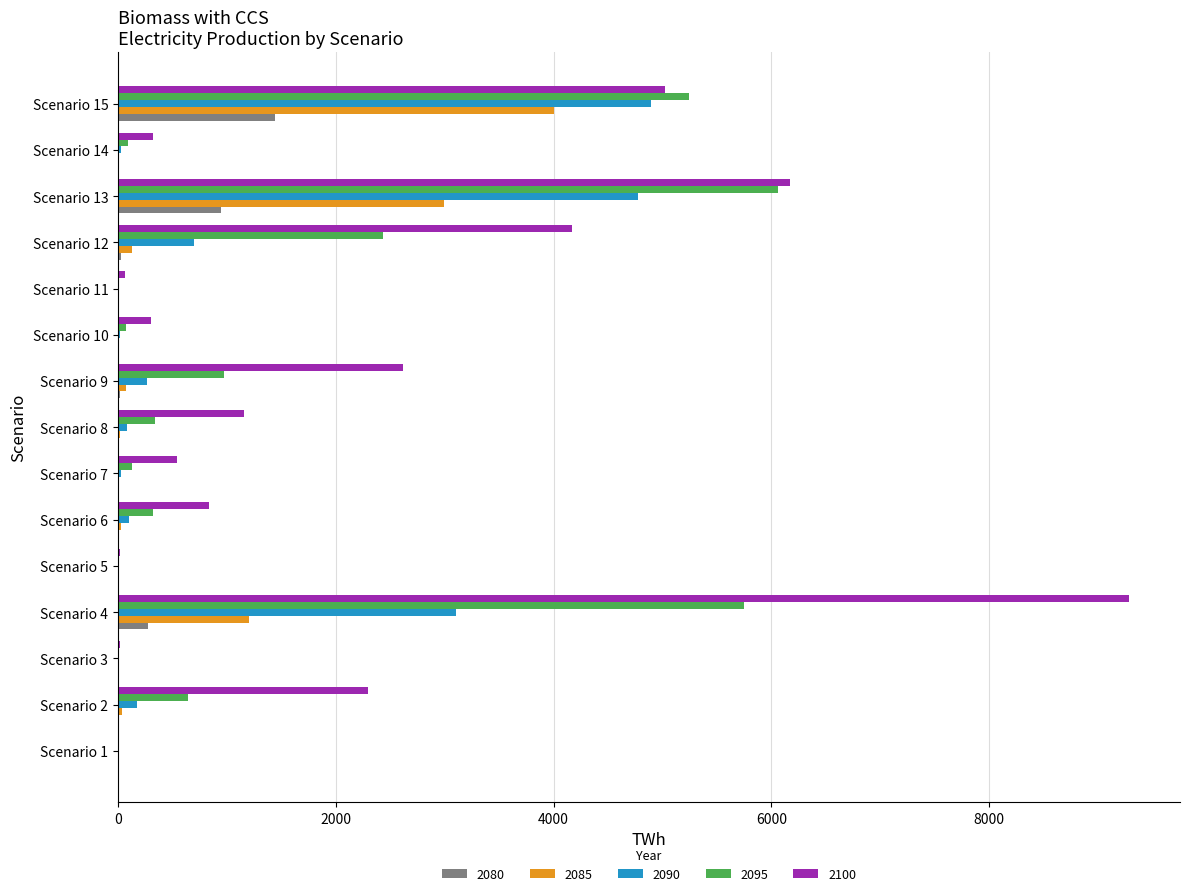

At which label is 2085 closest to 2002?

Scenario 4